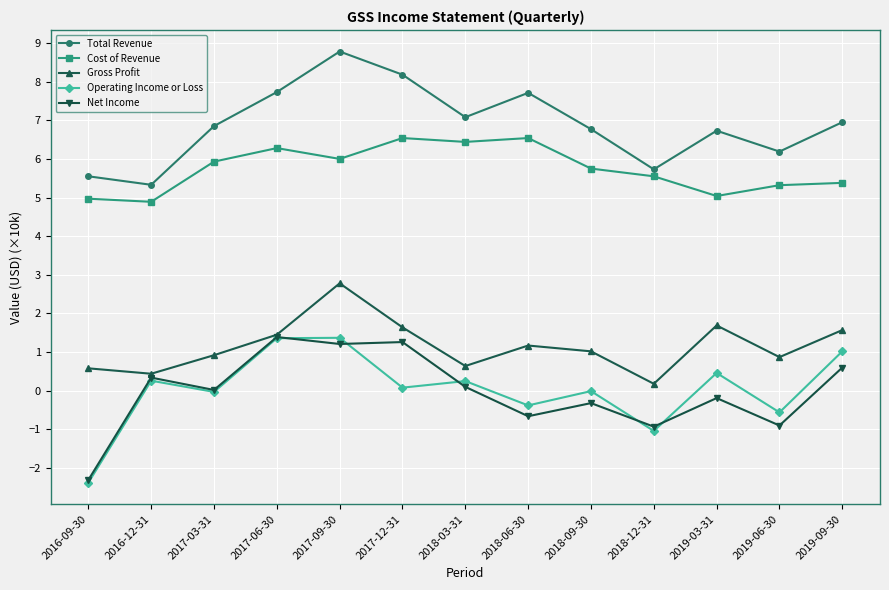

The value of Net Income at 2016-12-31 is 0.3. True or false?

True